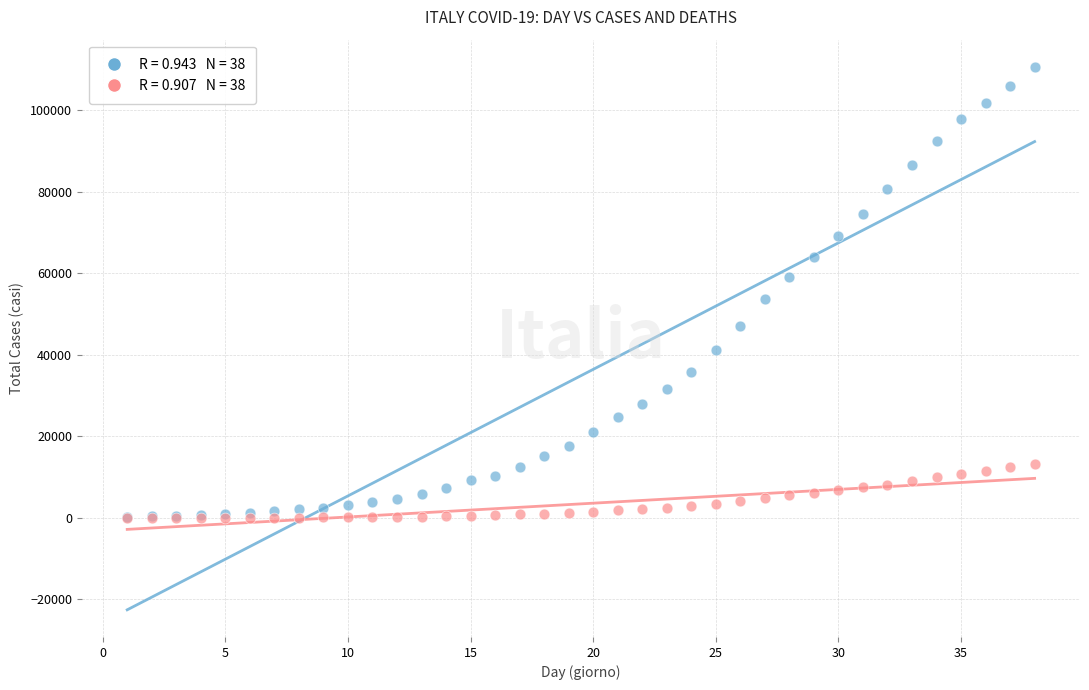

Across all series, what Y value is closest to 55290?

53578